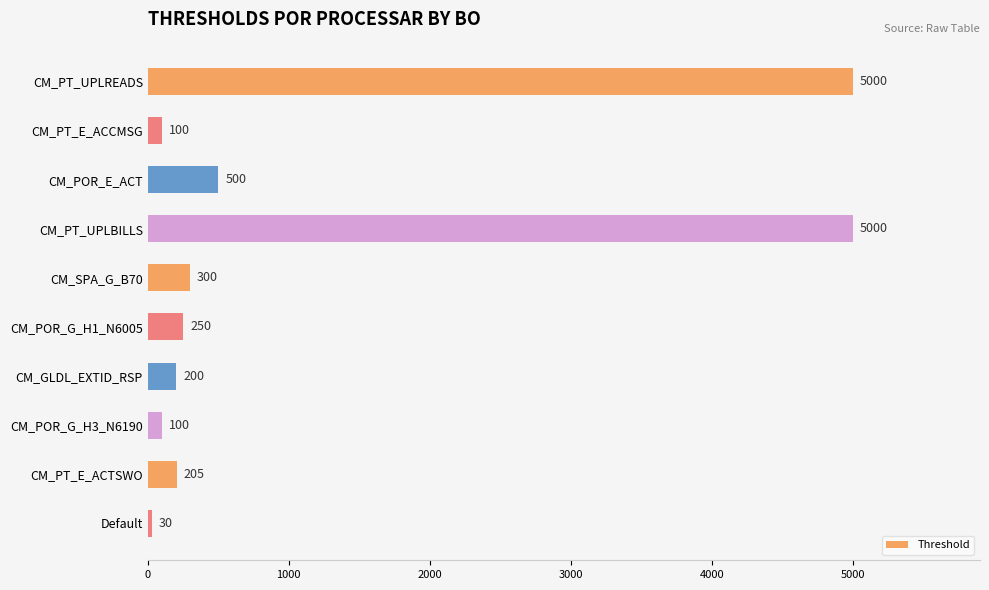

What is the label of the 9th bar from the bottom?

CM_PT_E_ACCMSG